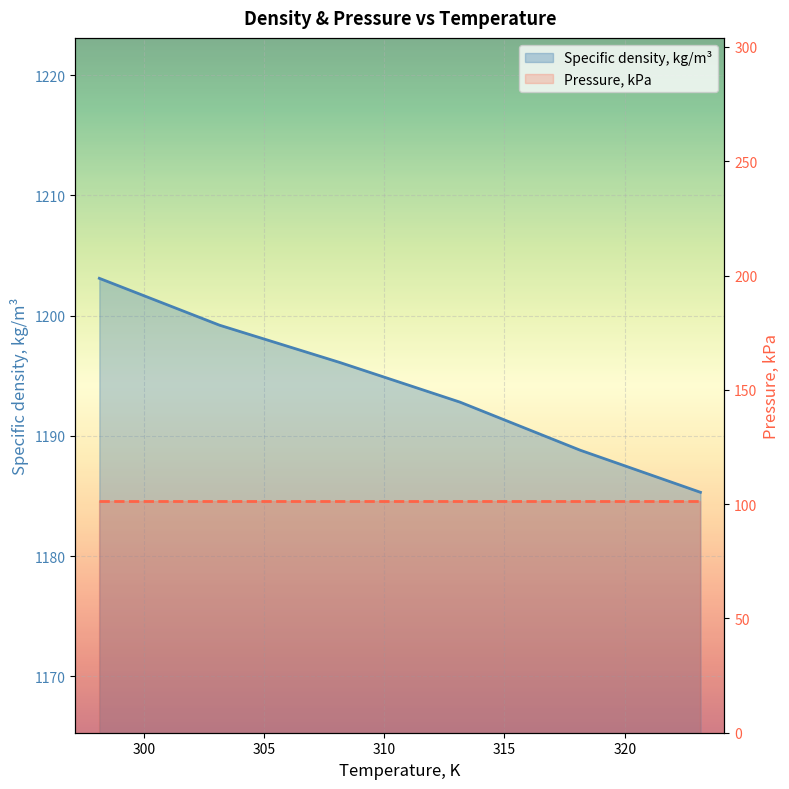

How many data points in Specific density, kg/m³ are above 1196?

3